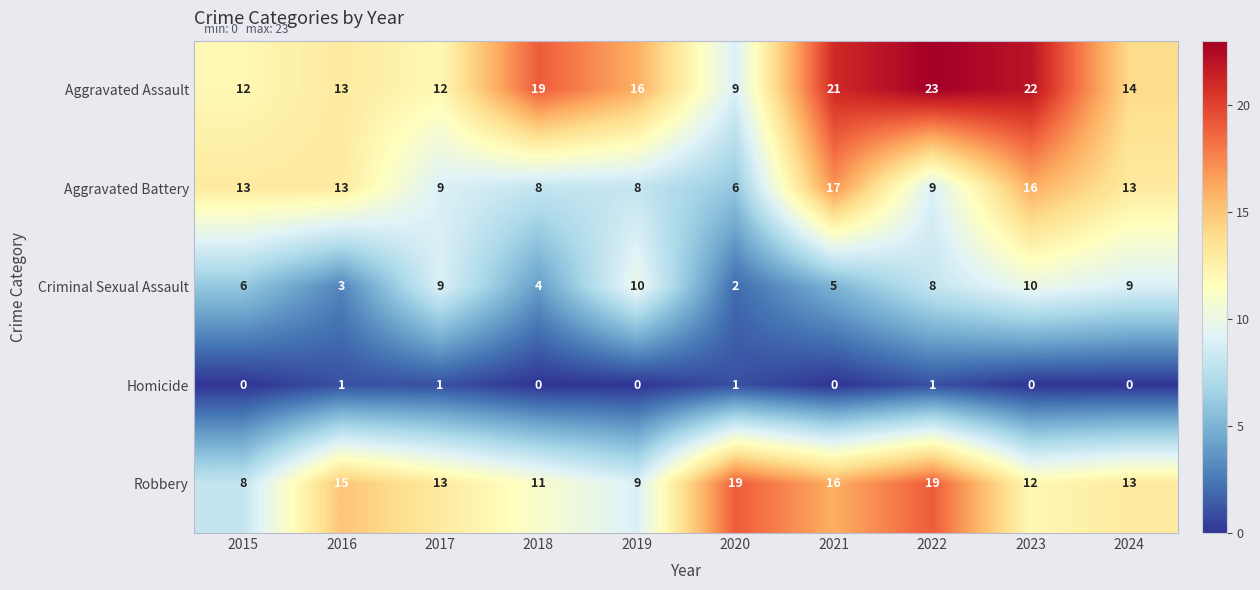

What is the maximum value shown in the chart?

23